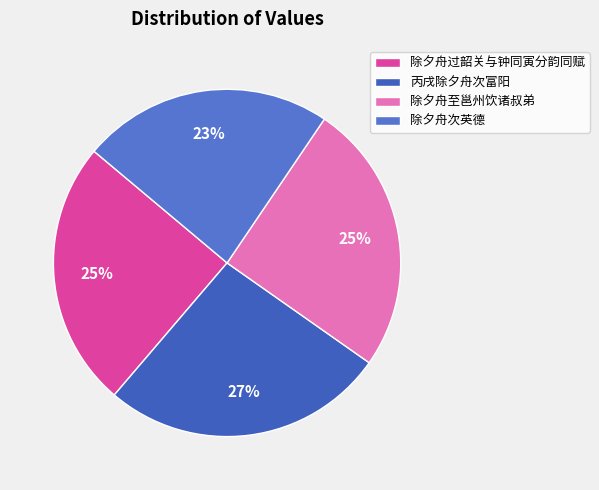

How many segments does this pie chart have?

4